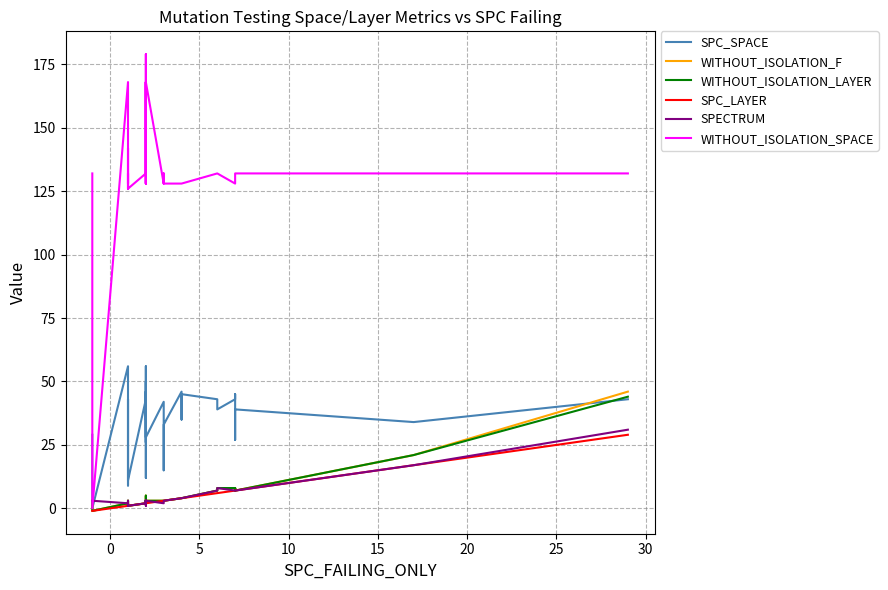

True or false: WITHOUT_ISOLATION_SPACE and SPC_LAYER intersect in this chart.

False